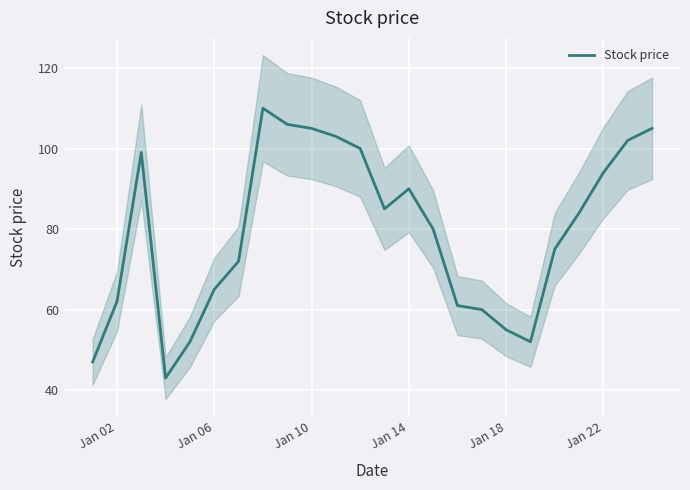

What is the maximum value for Stock price?

110